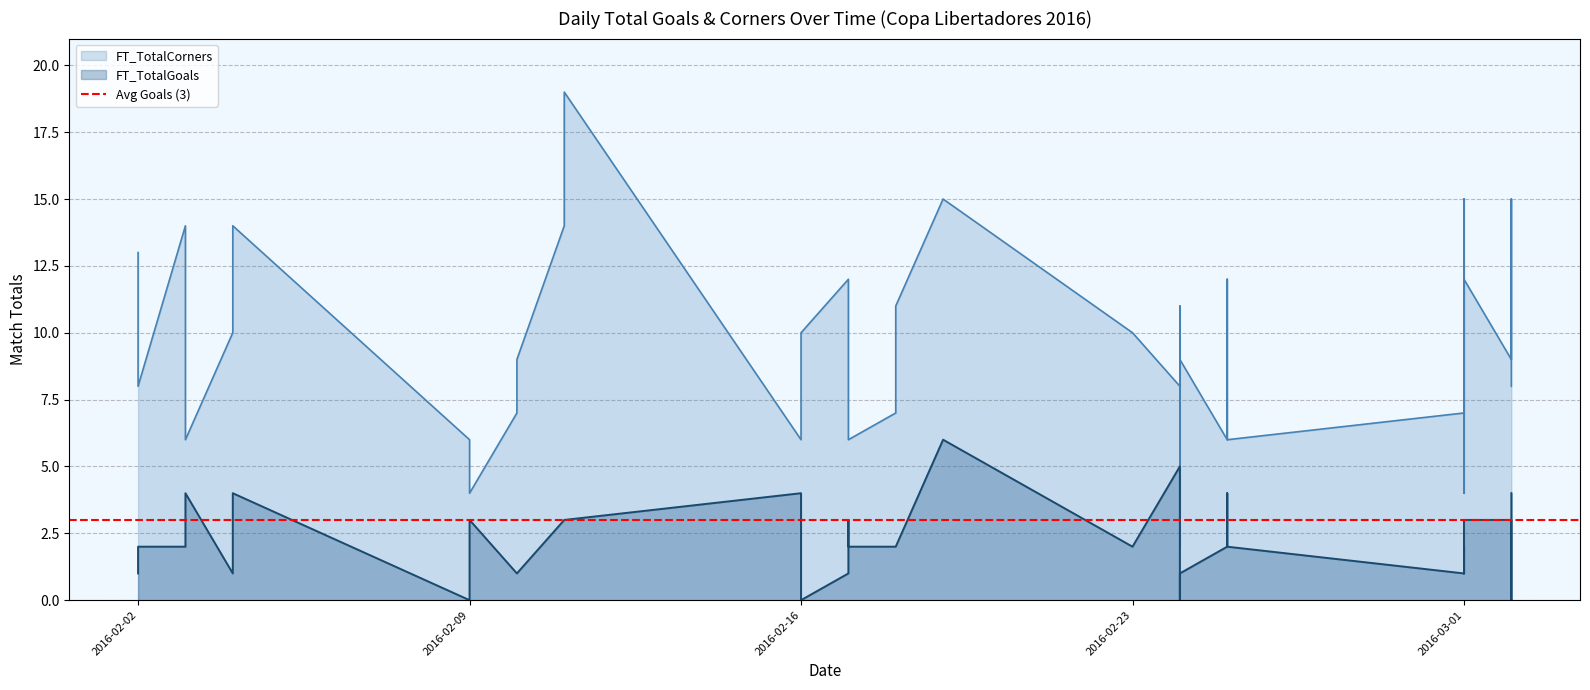

True or false: FT_TotalGoals has a value of 1 at 2016-03-01.

True